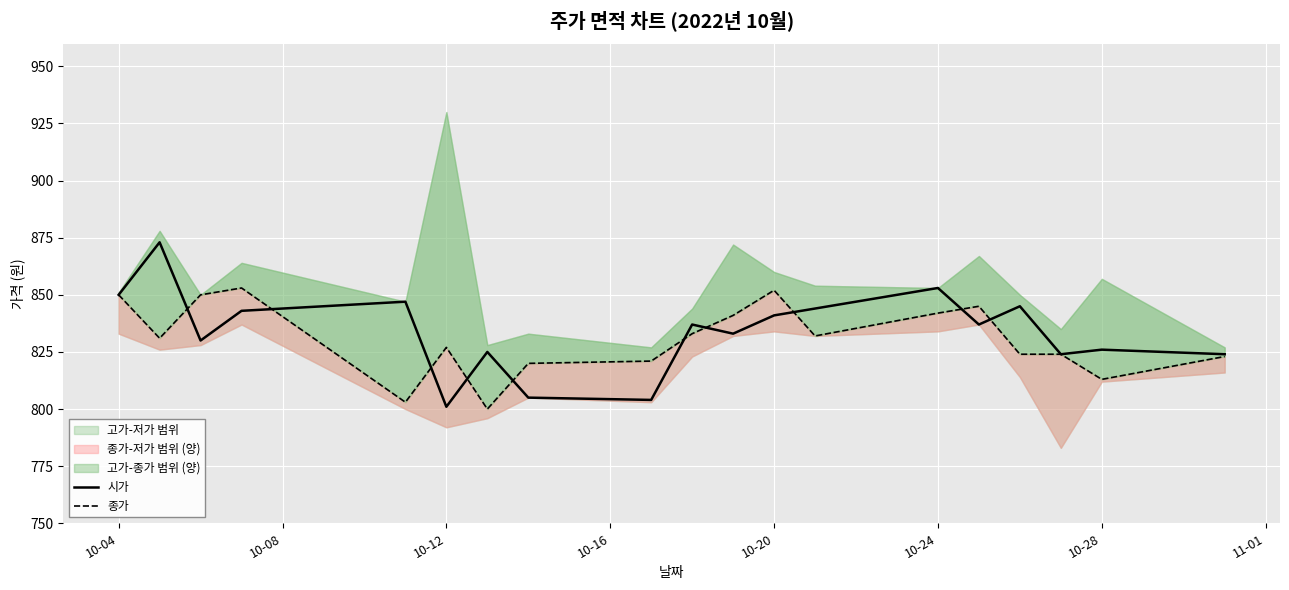

The value of 시가 at 10-12 is 801. True or false?

True